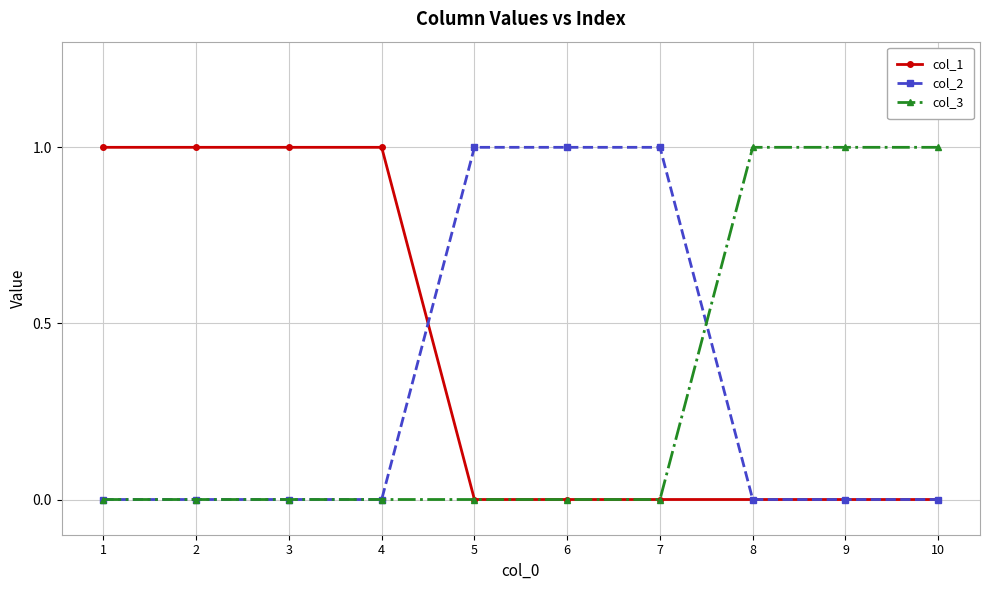

Which series has the largest total across all categories?

col_1